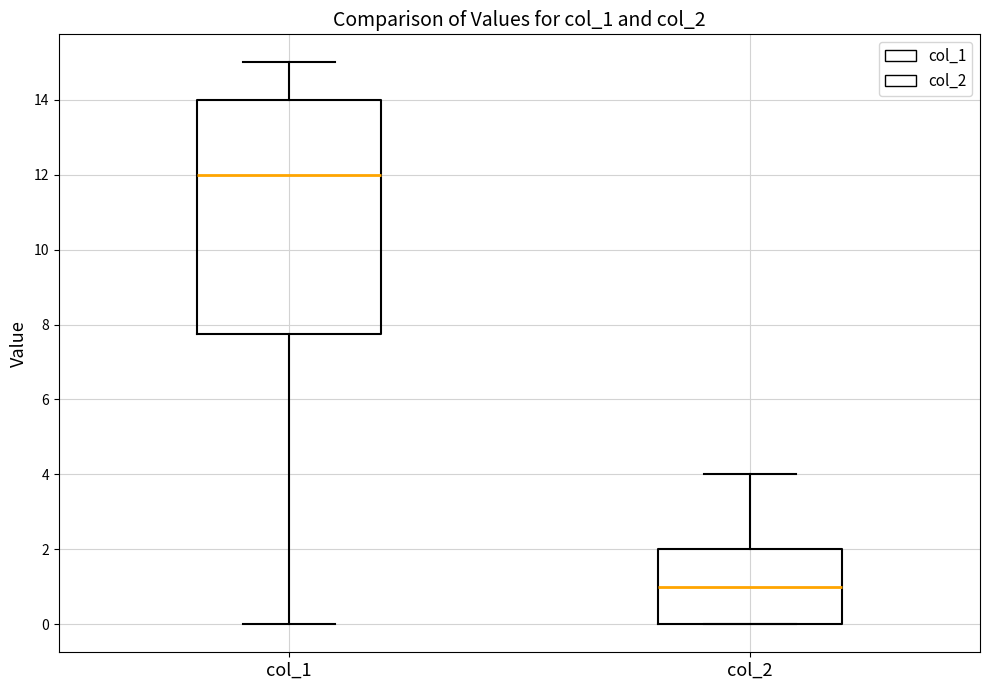

Which box has the lowest median line?

col_2